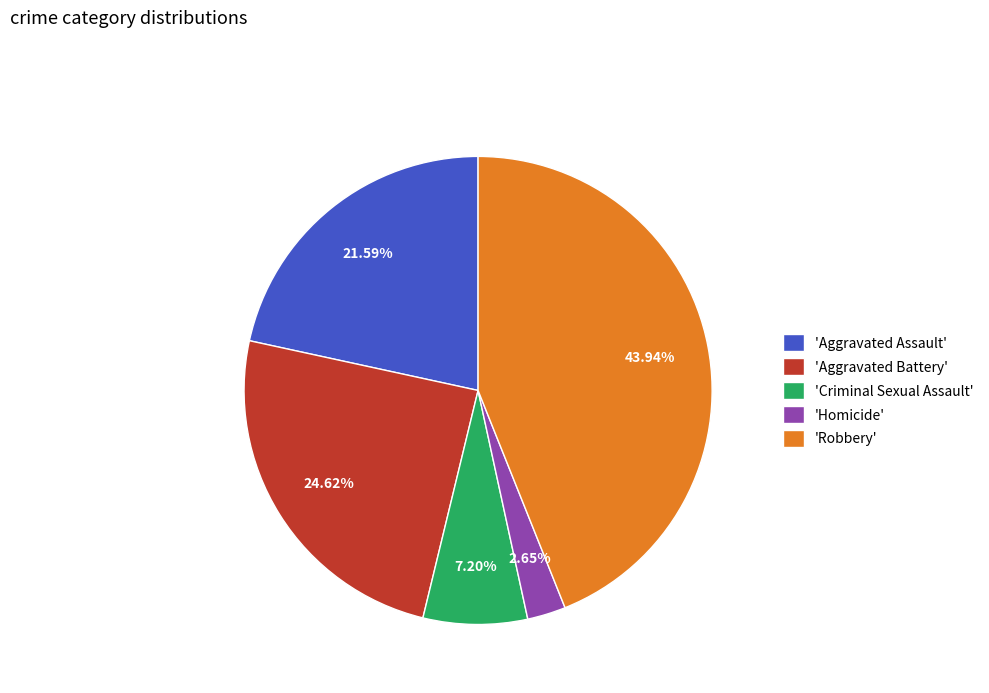

What is the largest slice in the pie chart?

'Robbery'